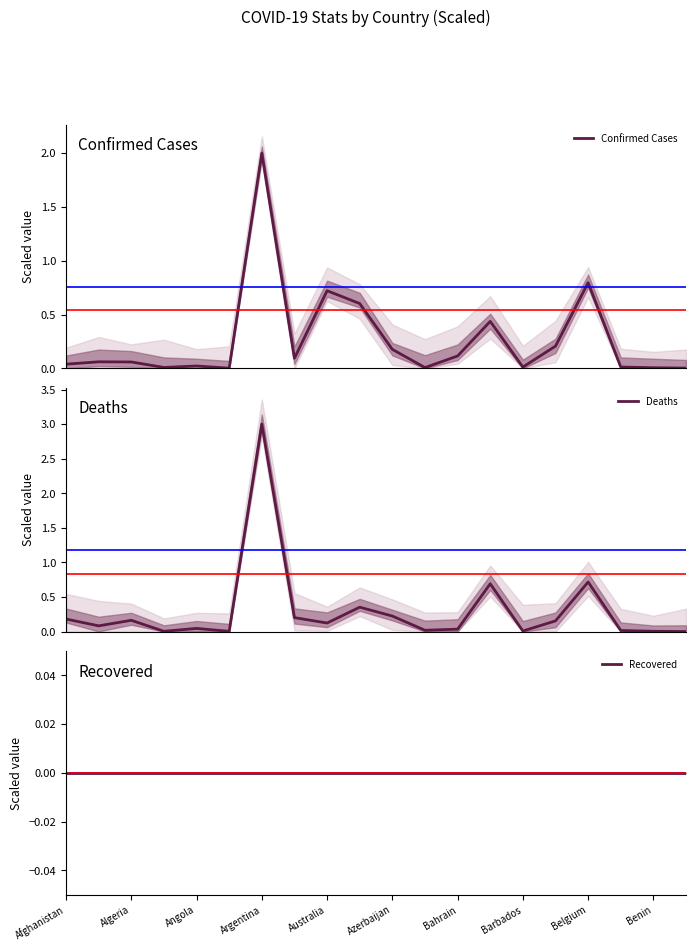

In Confirmed Cases, how many points are lower than both neighbors (excluding endpoints)?

5